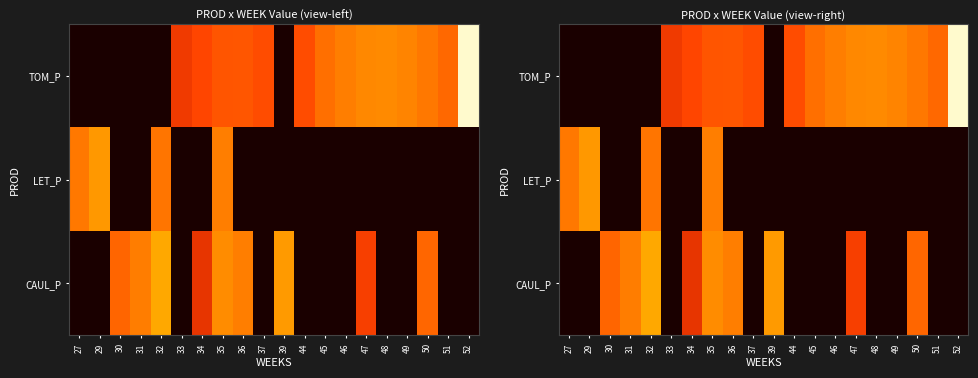

What is the maximum value shown in the chart?

13.8